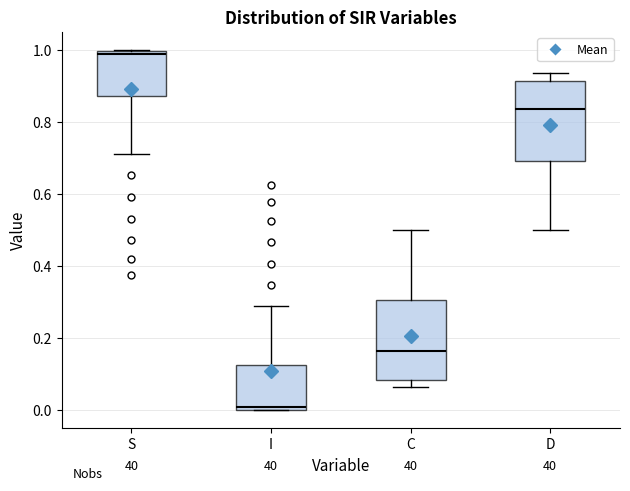

Where does the median line of the box for D sit on the y-axis? The values are not printed on the chart, so give them approximately, as read against the axis.

0.84